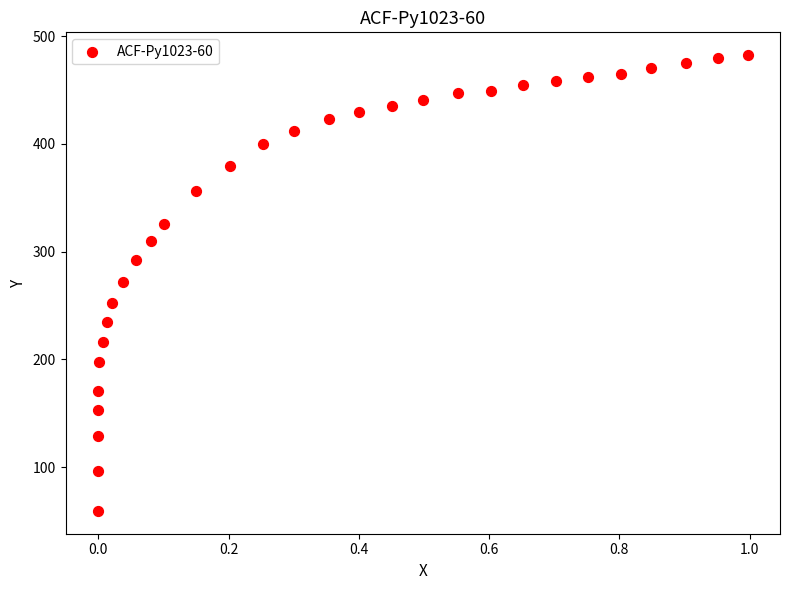

What is the range of Y values (max minus min)?

423.0